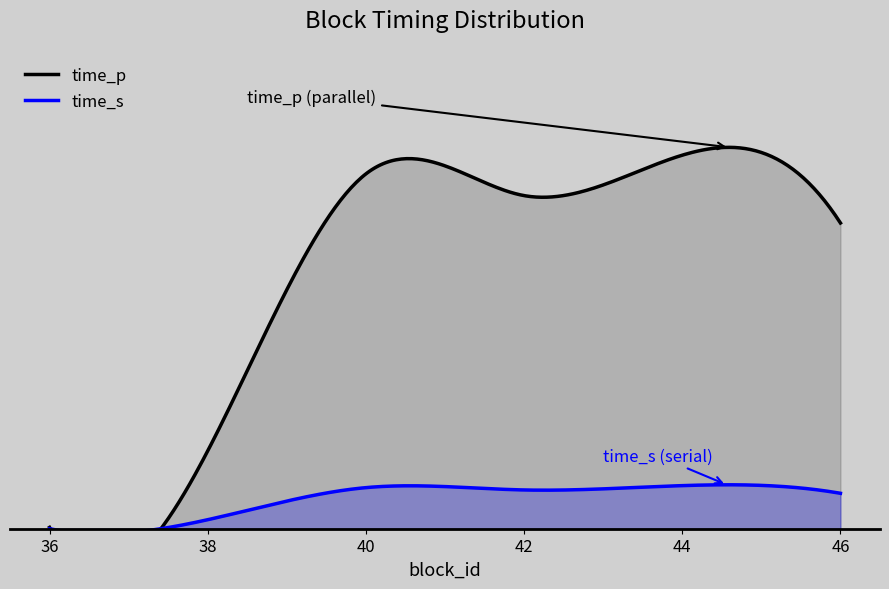

Read the time_s value at 40.

1.2